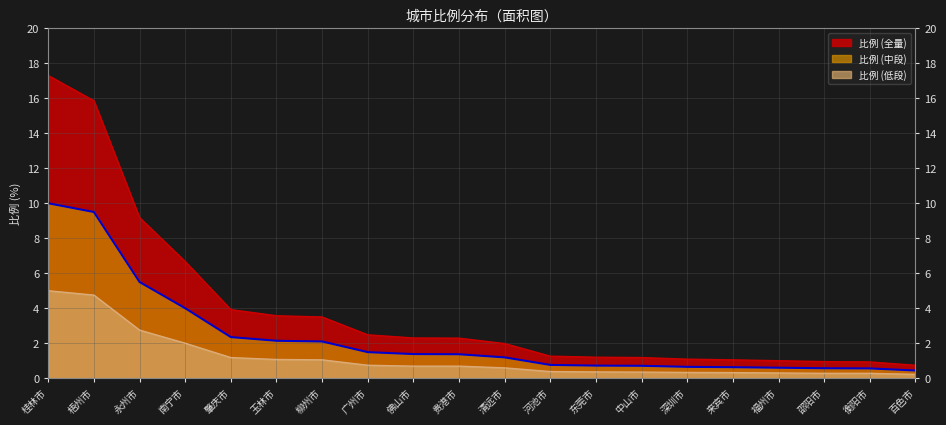

What is the value of the 比例_mid point at the 7th from the left?

2.1